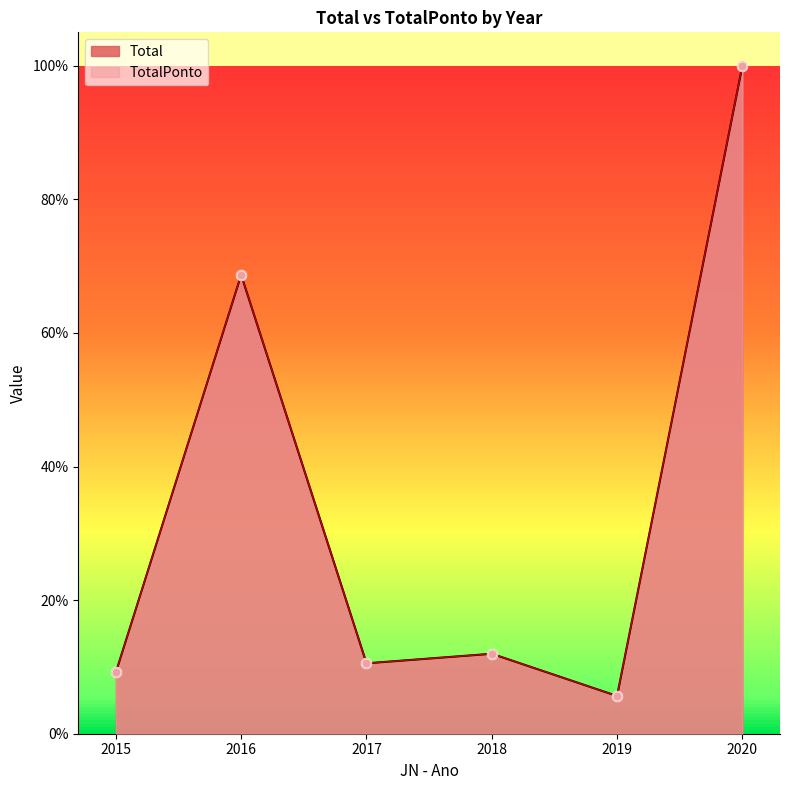

Is the value of TotalPonto at 2020 greater than the value of Total at 2019?

Yes